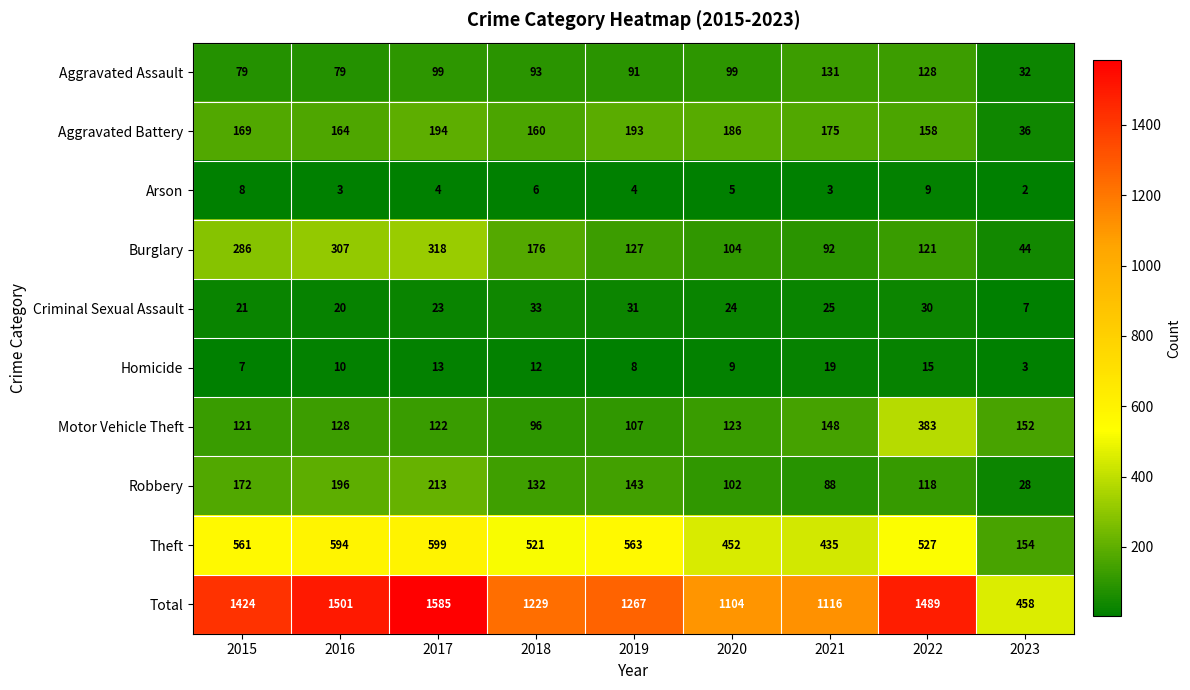

Between 2020 and 2023, which series saw the biggest shift?

Total